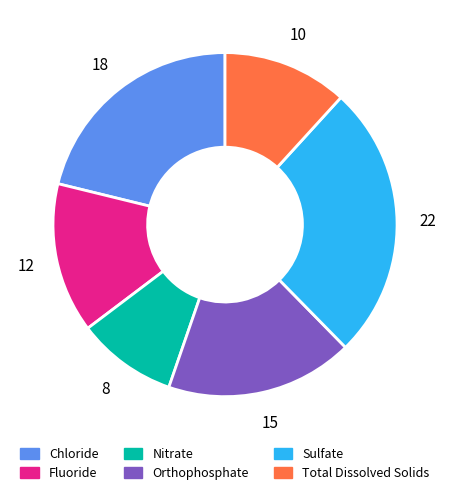

Rank the categories by value from lowest to highest.

Nitrate, Total Dissolved Solids, Fluoride, Orthophosphate, Chloride, Sulfate